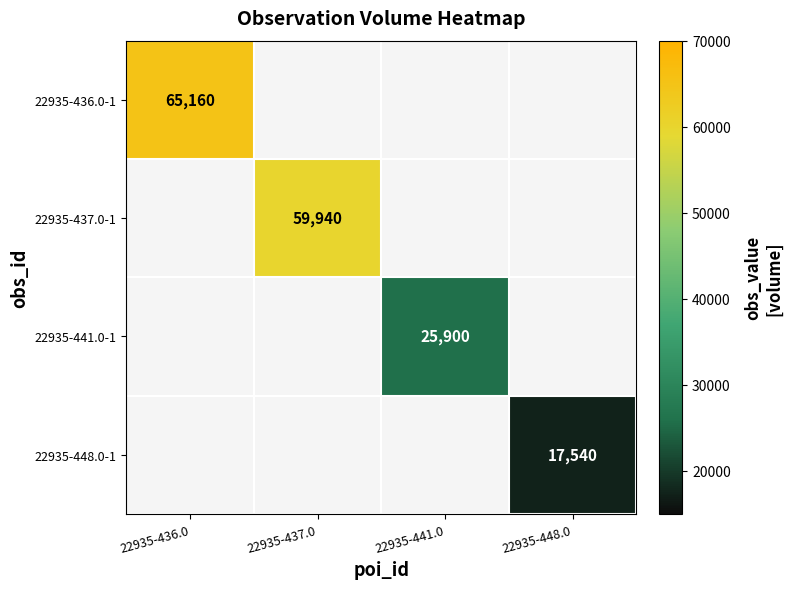

What is the greatest value displayed?

65160.0